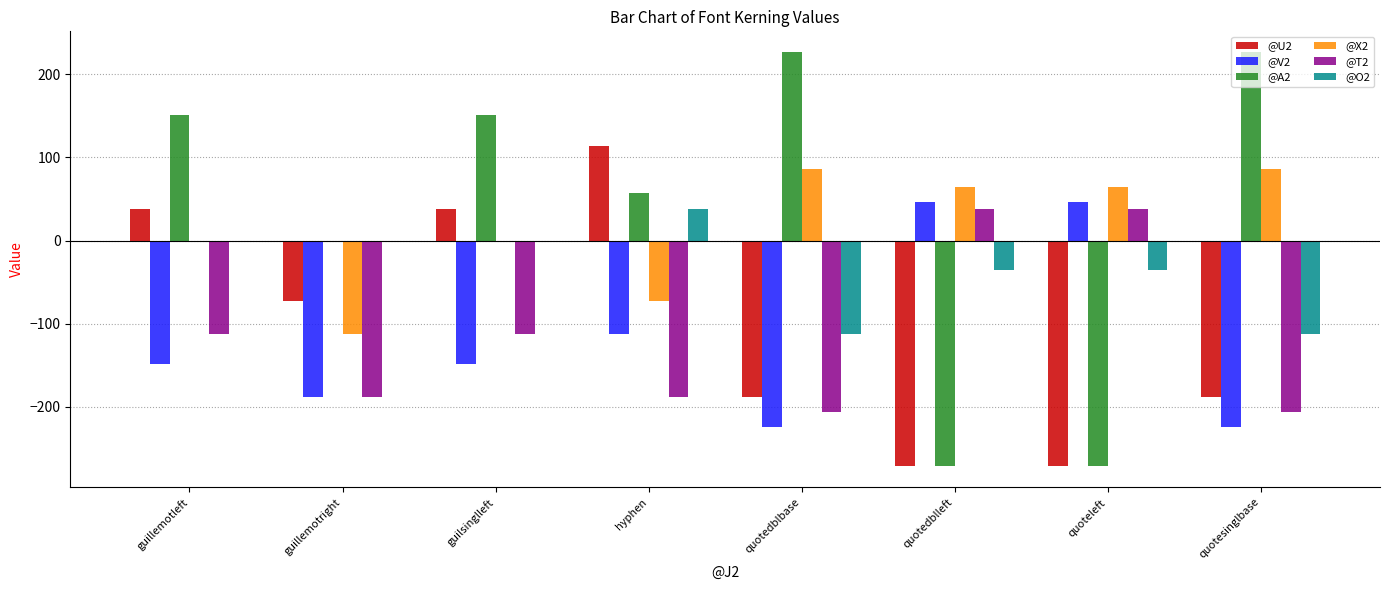

The value of @A2 at hyphen is 57. True or false?

True